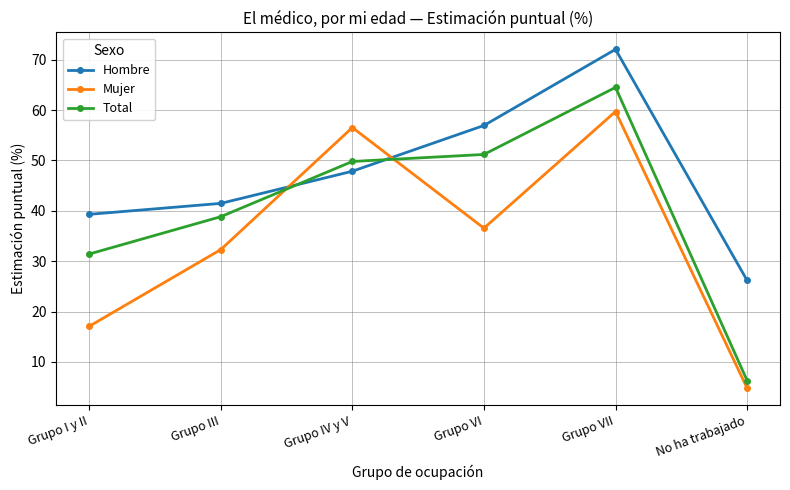

How many lines are shown in the chart?

3